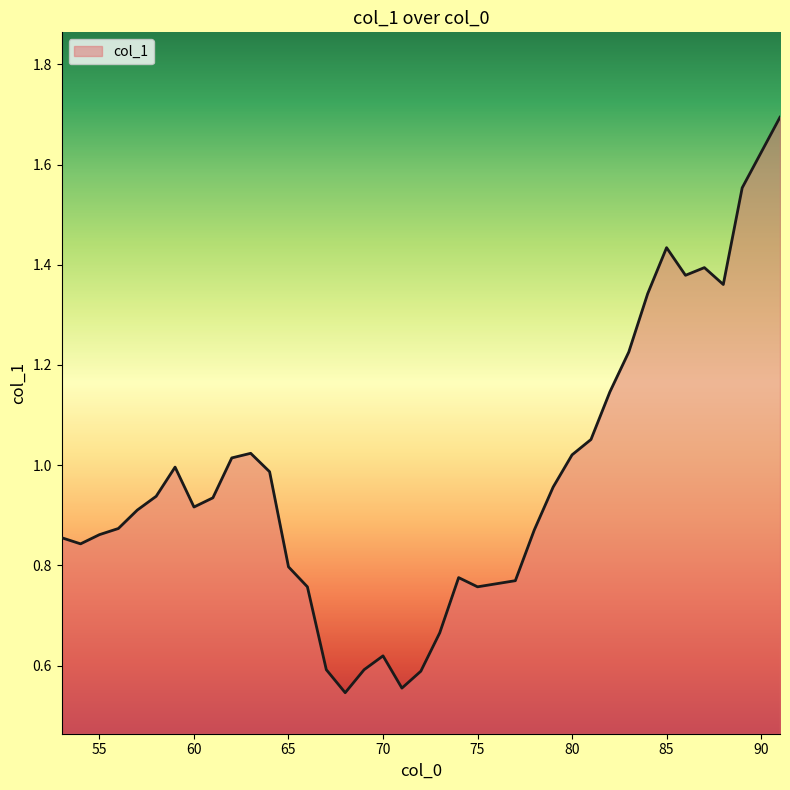

What is the maximum value shown in the chart?

1.7